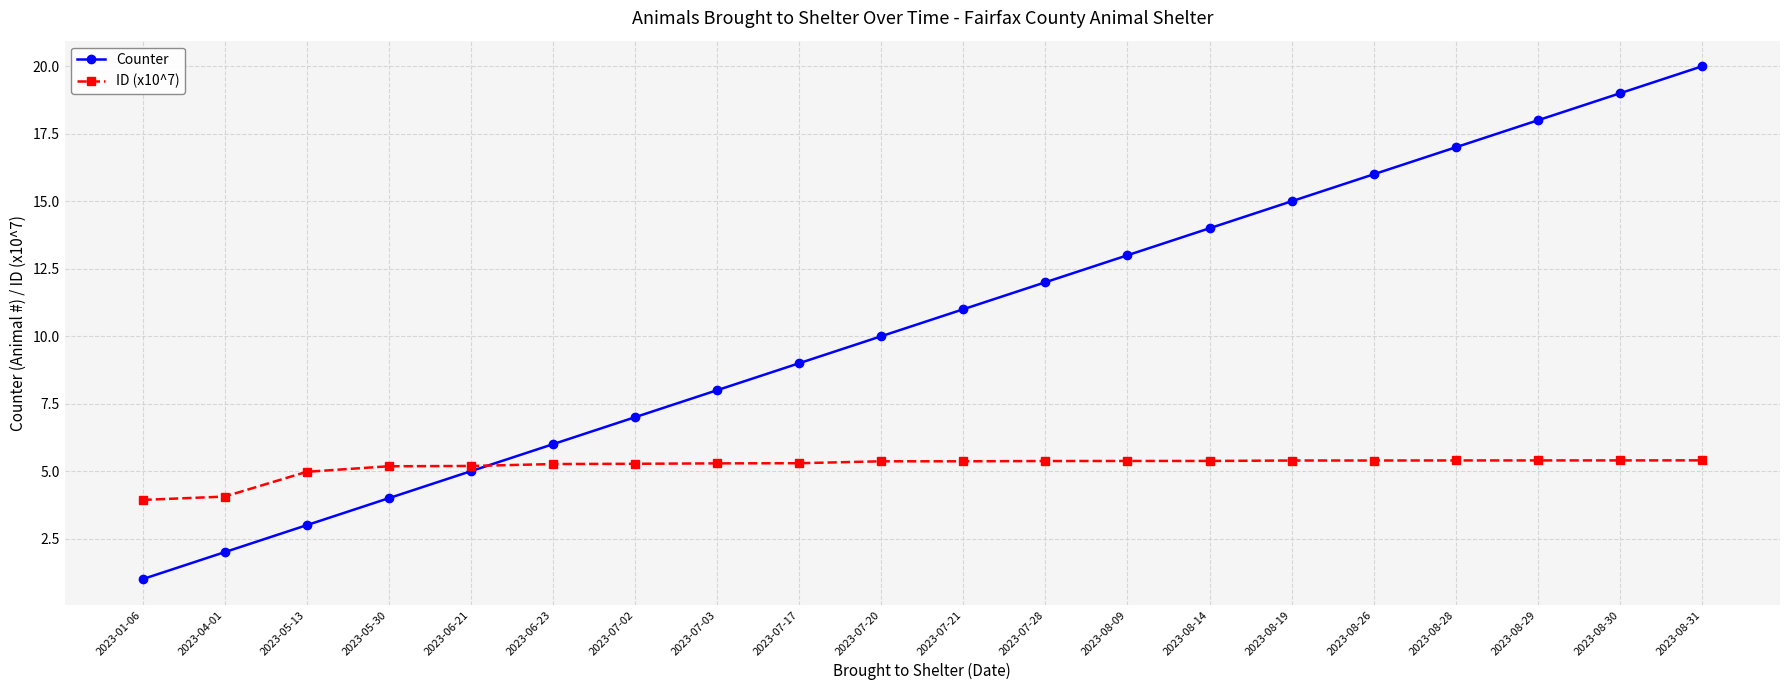

Does the chart have visible grid lines?

Yes